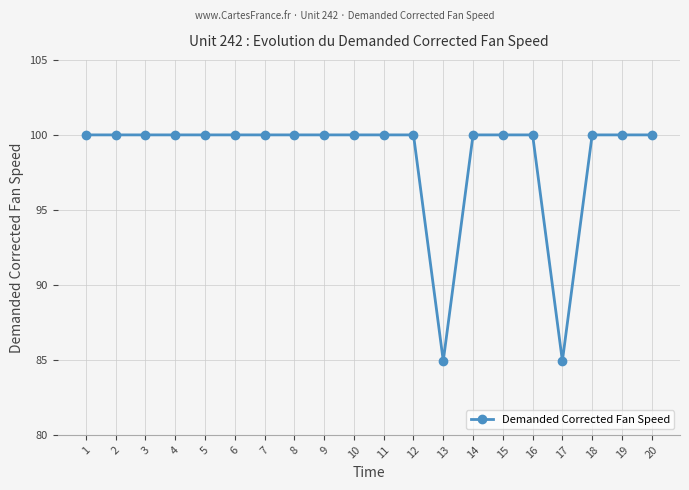

What is the difference between the maximum and second lowest values?

15.1